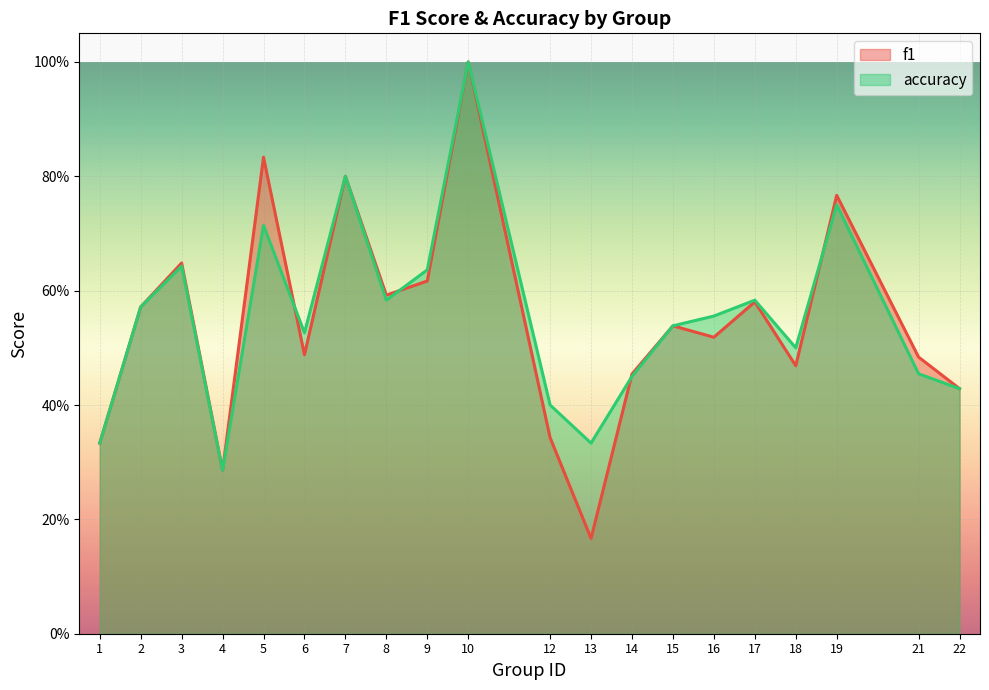

What is the sum of all f1 values?

10.9